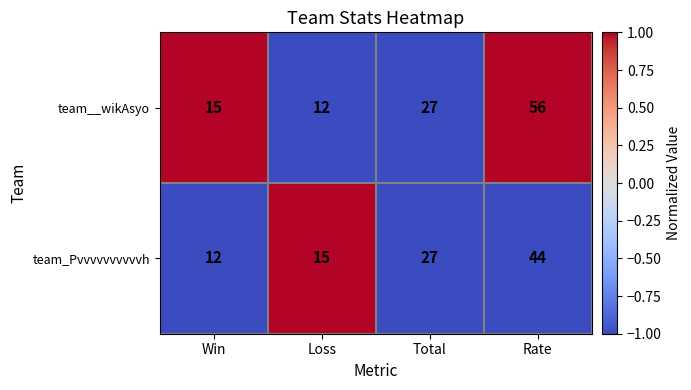

At Loss, list the series in order from largest to smallest.

team_Pvvvvvvvvvvh, team__wikAsyo